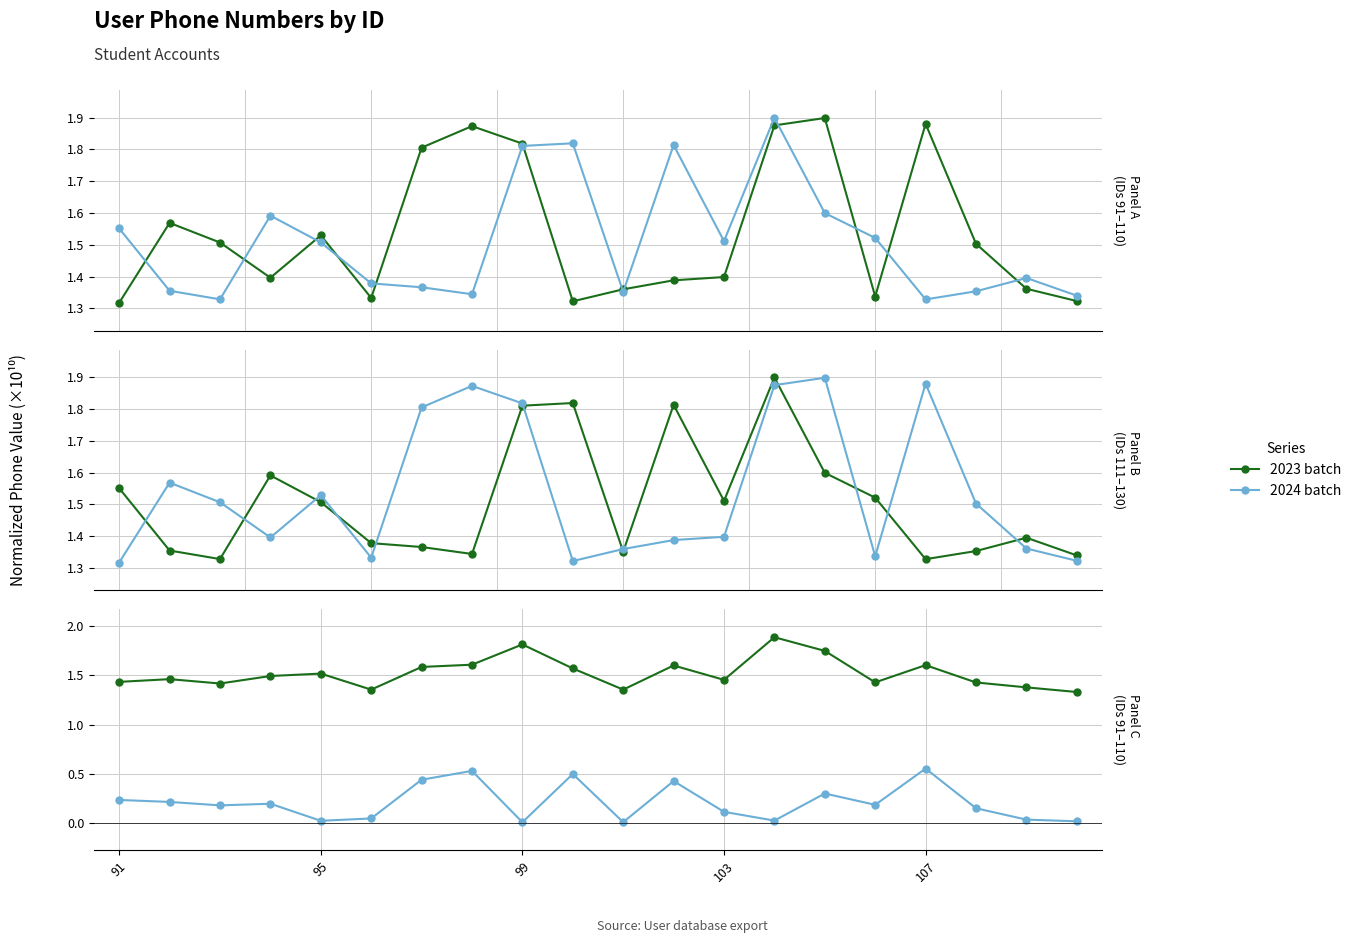

How many distinct data groups are displayed?

2